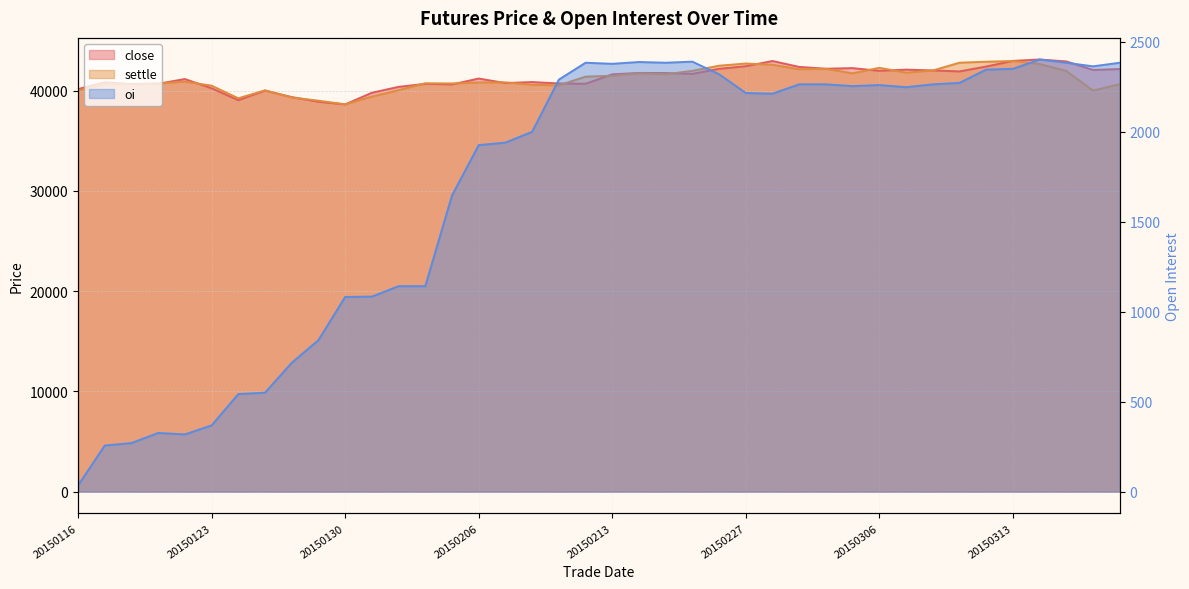

Which label corresponds to the smallest value in the chart?

20150116